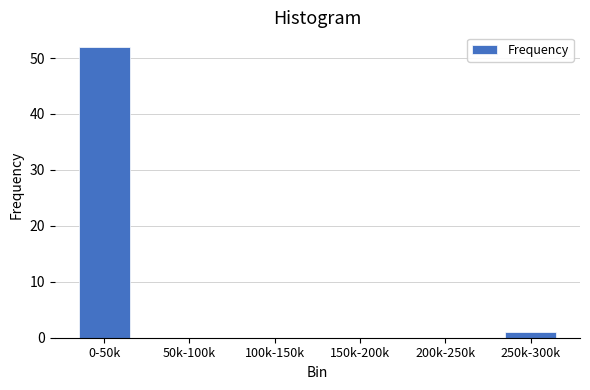

Reading left to right, list all the values displayed in this chart.

0-50k=52	50k-100k=0	100k-150k=0	150k-200k=0	200k-250k=0	250k-300k=1